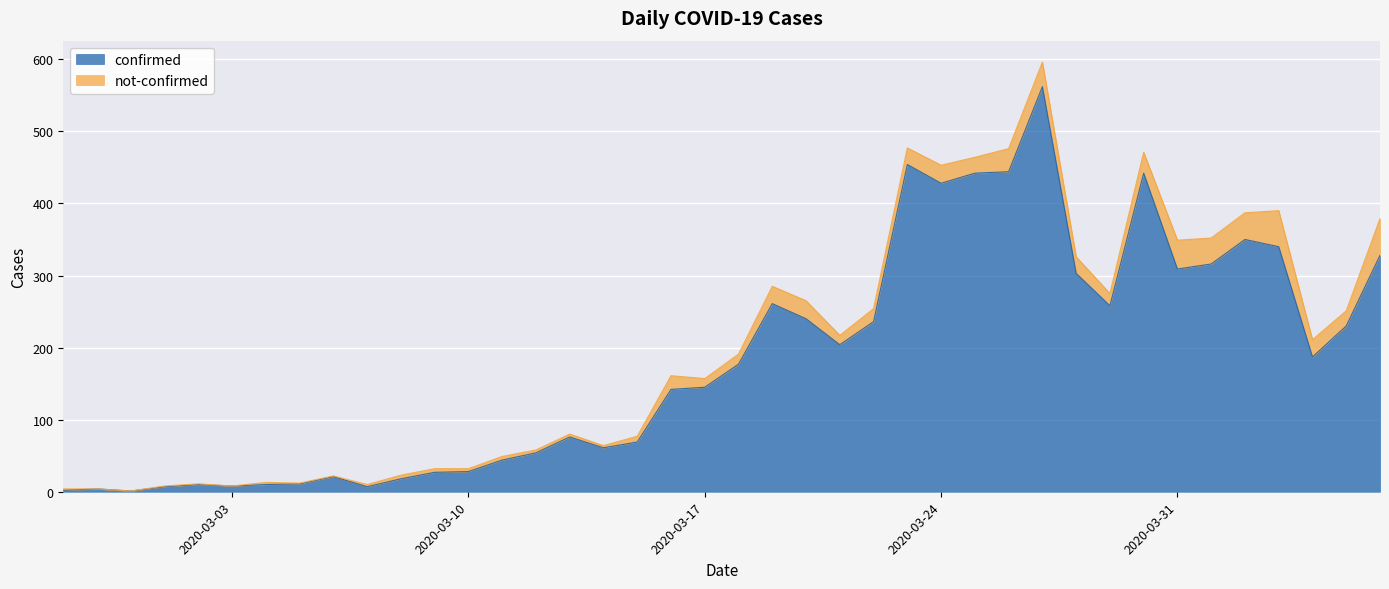

What is the value of the 4th point from the left?

7